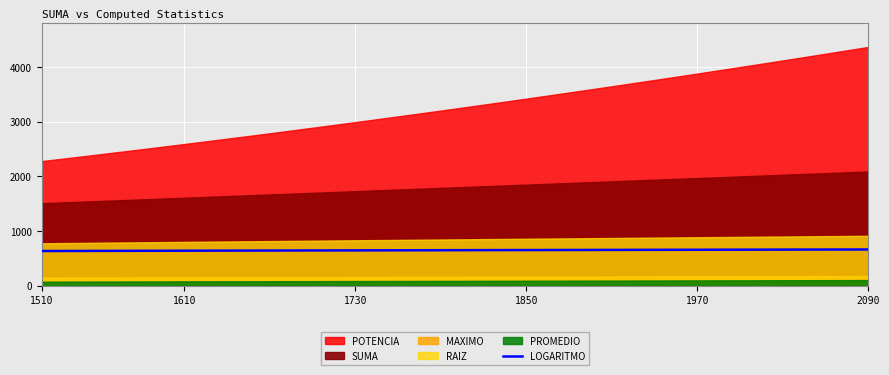

How many values are below 651?

15